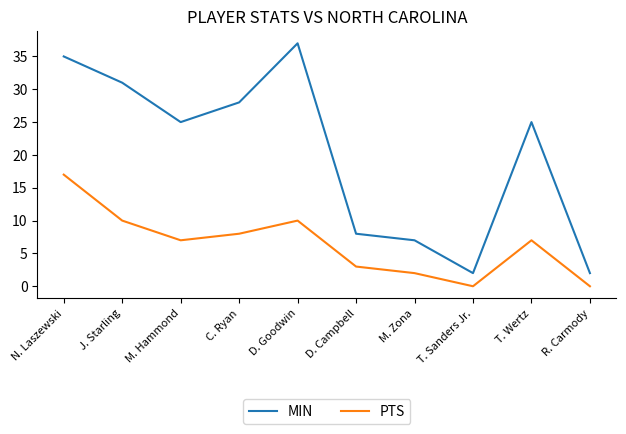

Reading left to right, list all the values displayed in this chart.

MIN: N. Laszewski=35	J. Starling=31	M. Hammond=25	C. Ryan=28	D. Goodwin=37	D. Campbell=8	M. Zona=7	T. Sanders Jr.=2	T. Wertz=25	R. Carmody=2
PTS: N. Laszewski=17	J. Starling=10	M. Hammond=7	C. Ryan=8	D. Goodwin=10	D. Campbell=3	M. Zona=2	T. Sanders Jr.=0	T. Wertz=7	R. Carmody=0